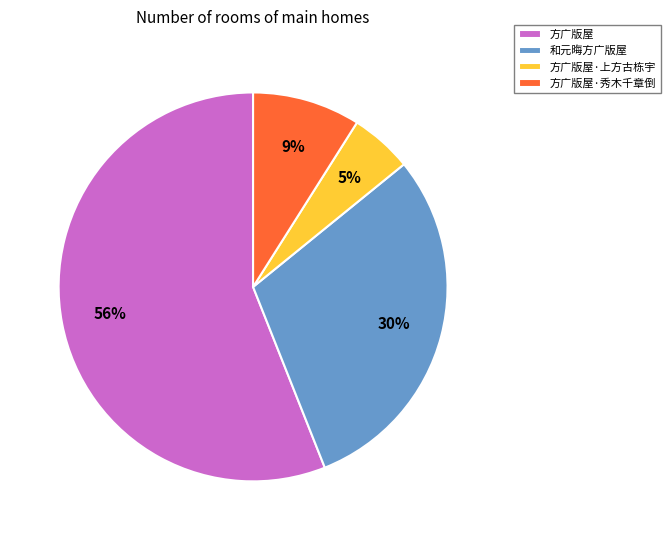

Is the sum of 和元晦方广版屋 and 方广版屋 greater than half?

Yes